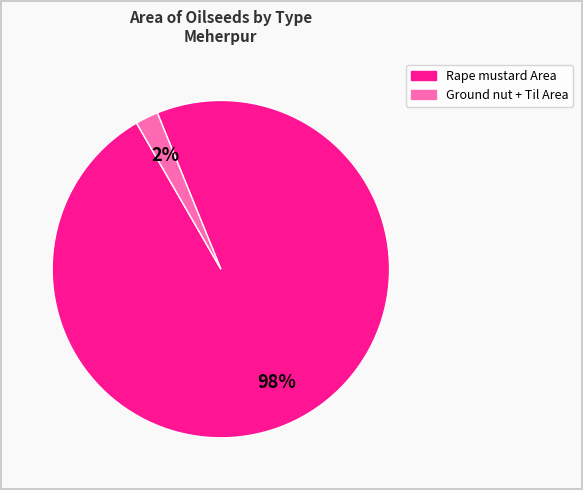

Count the number of slices in the pie.

2